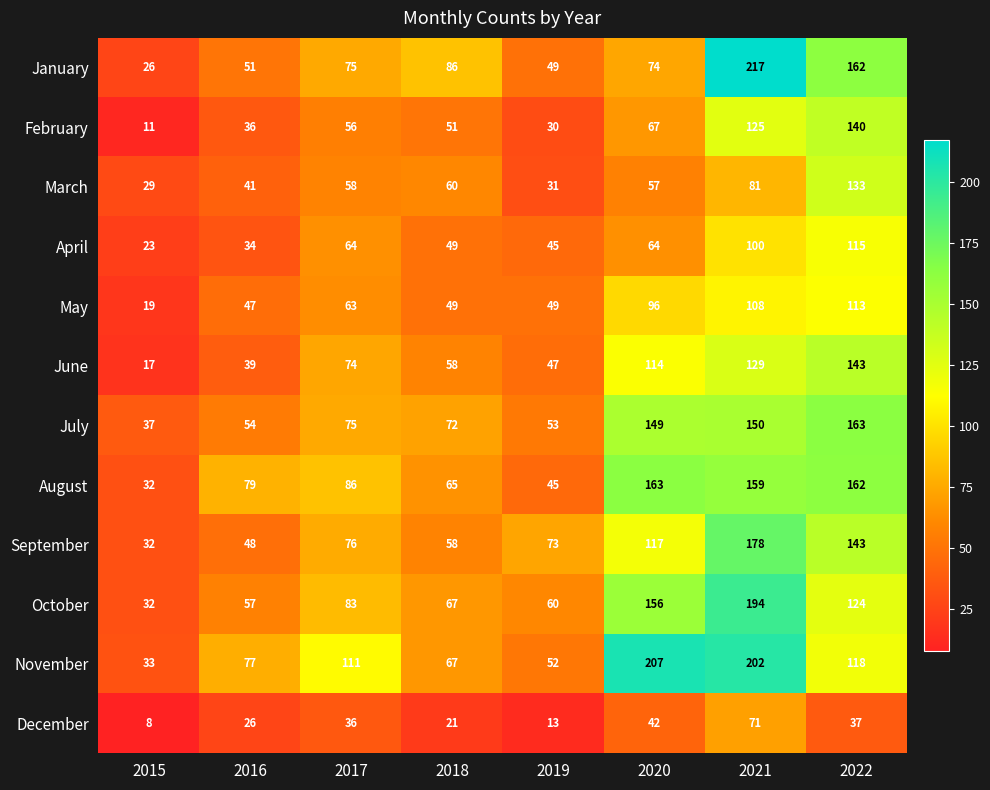

Is the value of October at 2018 greater than the value of January at 2021?

No